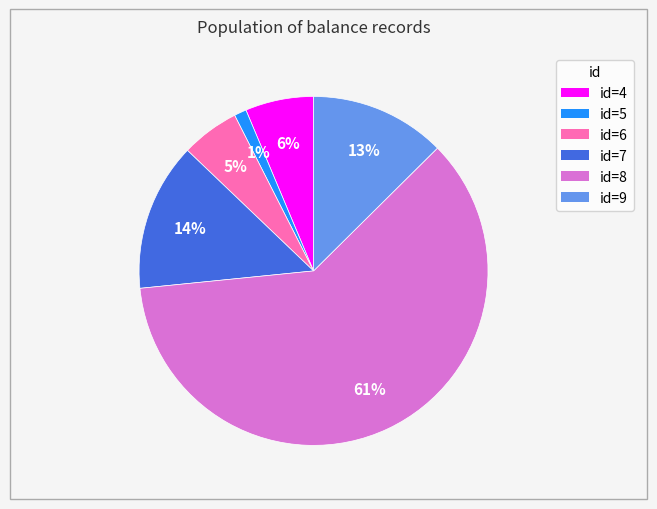

To the nearest percent, what is the difference between the largest and smallest slice percentages?

60%